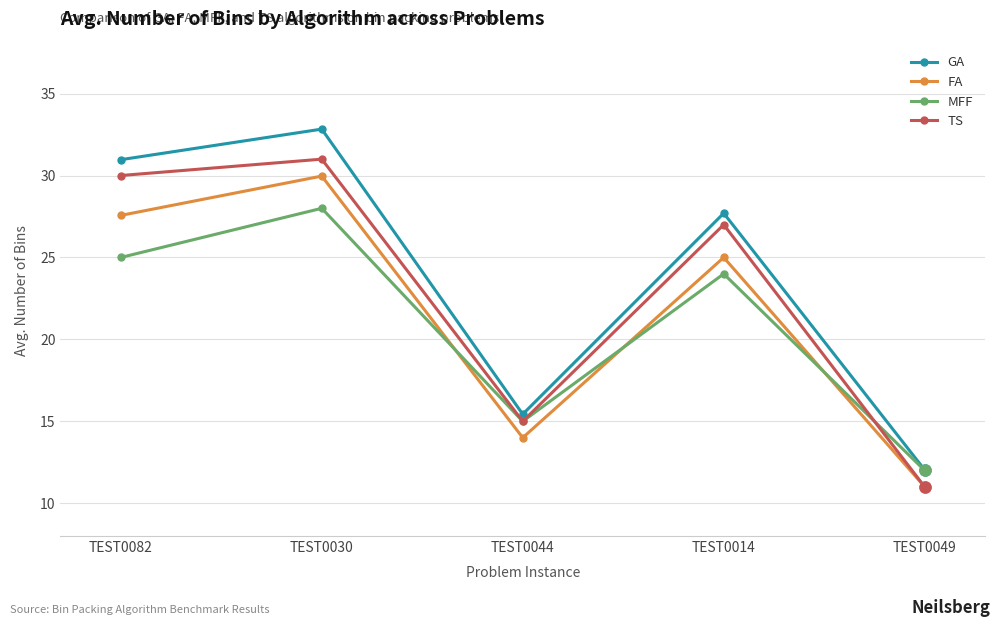

At which category is the sum across all series the highest?

TEST0030